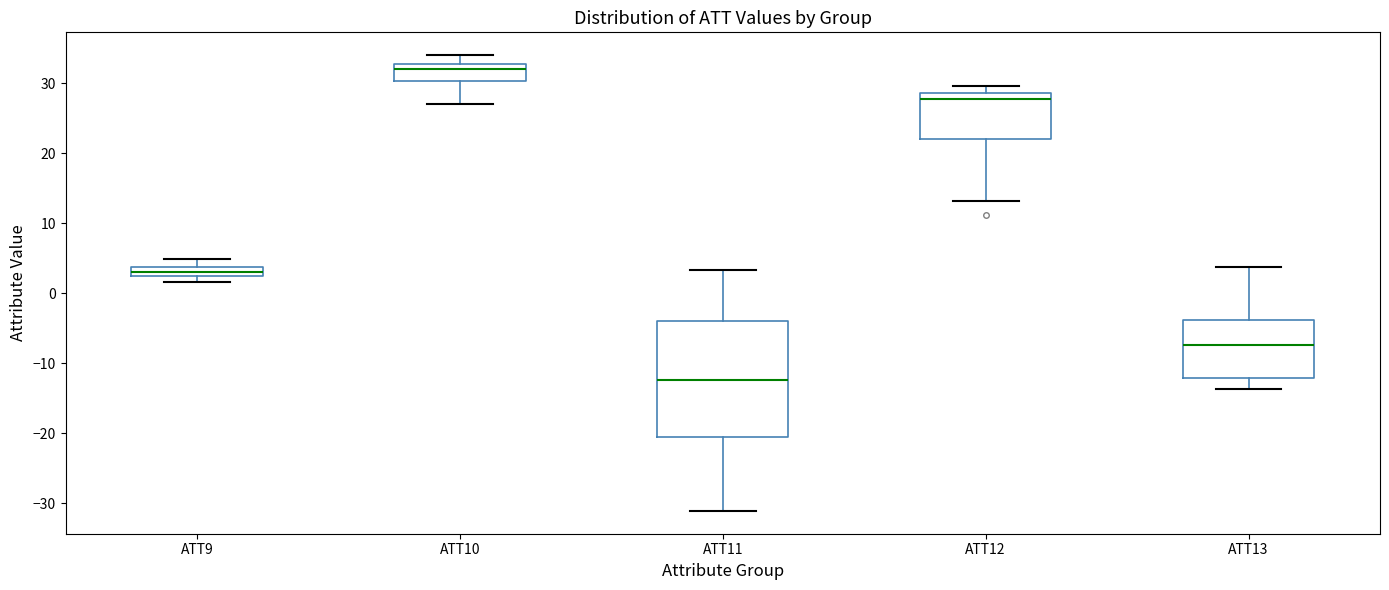

Which box has the lowest median line?

ATT11